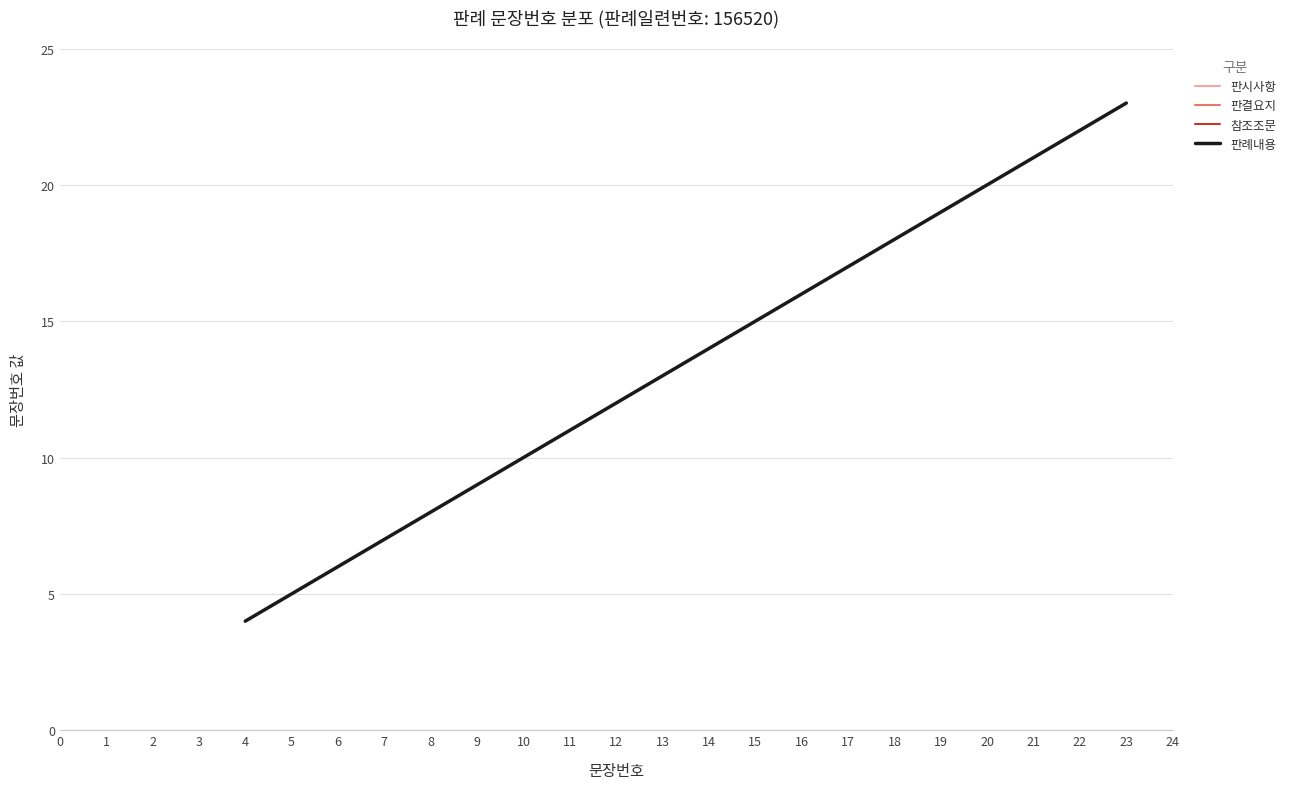

True or false: 판례내용 has a value of 28 at 18.

False